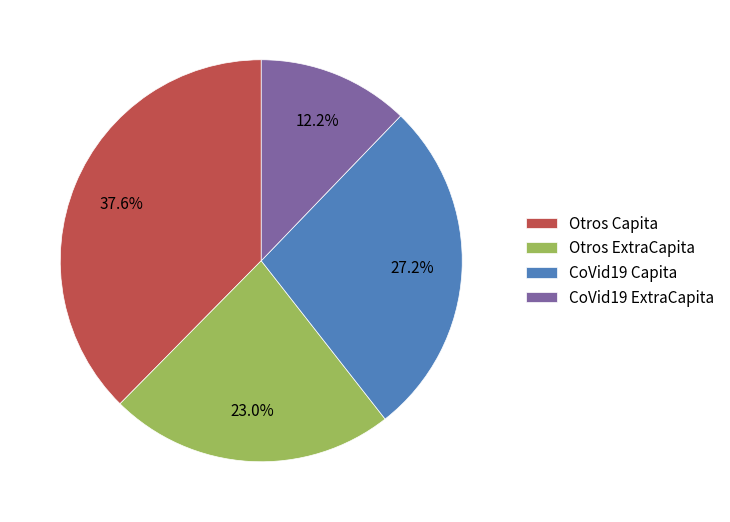

Is there any slice that represents more than half of the pie?

No